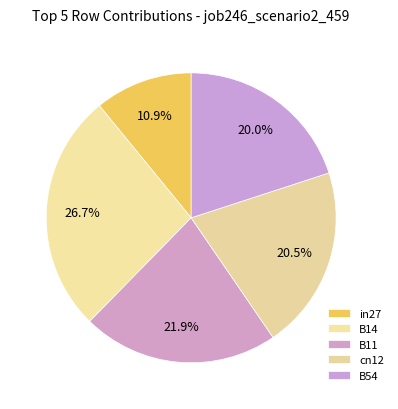

Does any single category account for the majority?

No